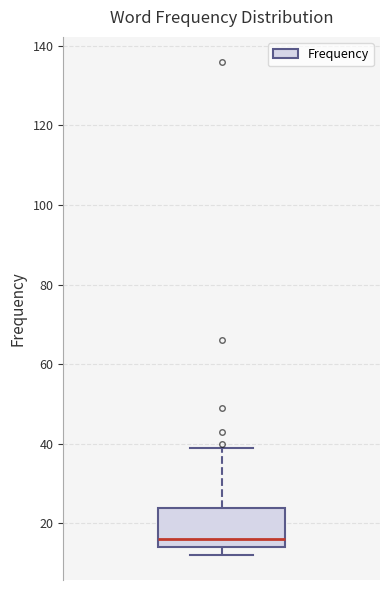

Where is the upper edge of the box on the y-axis? The values are not printed on the chart, so give them approximately, as read against the axis.

24